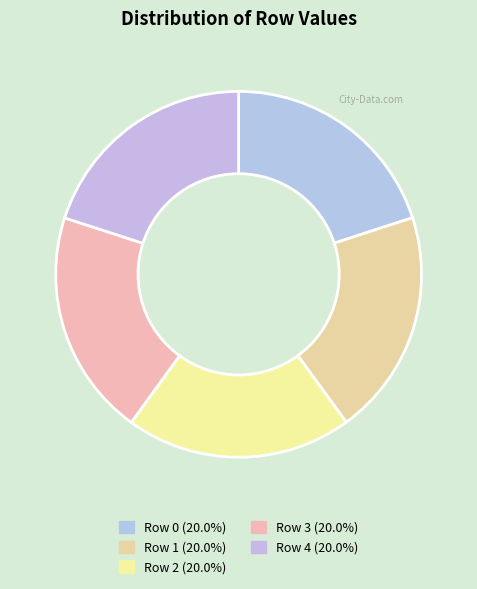

What is the change in value from Row 2 to Row 4?

+7882992884520408432935828287651840